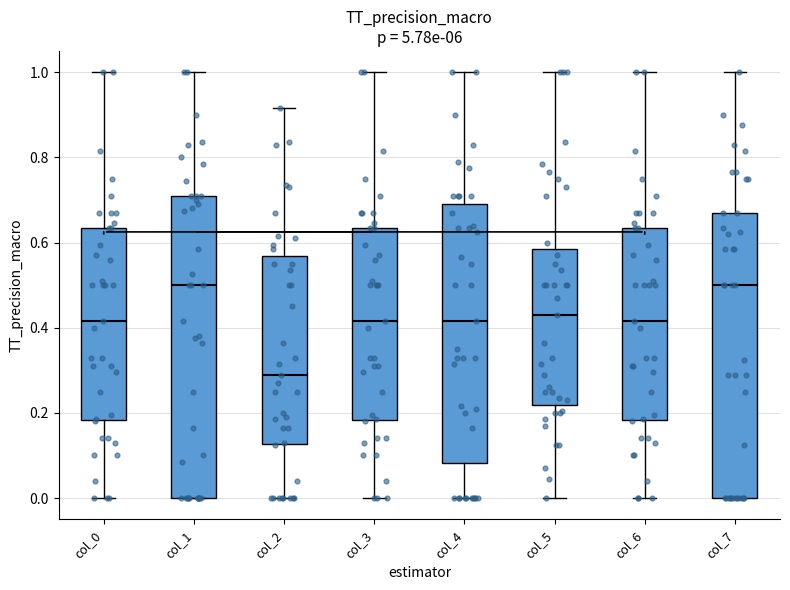

Which box has the lowest median line?

col_2